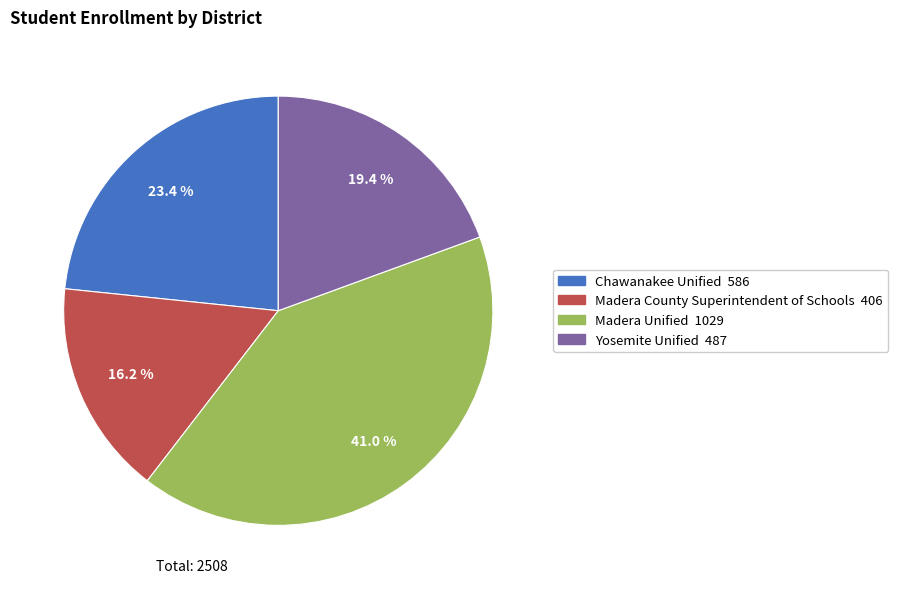

Combined, do Madera Unified and Yosemite Unified account for over 50%?

Yes